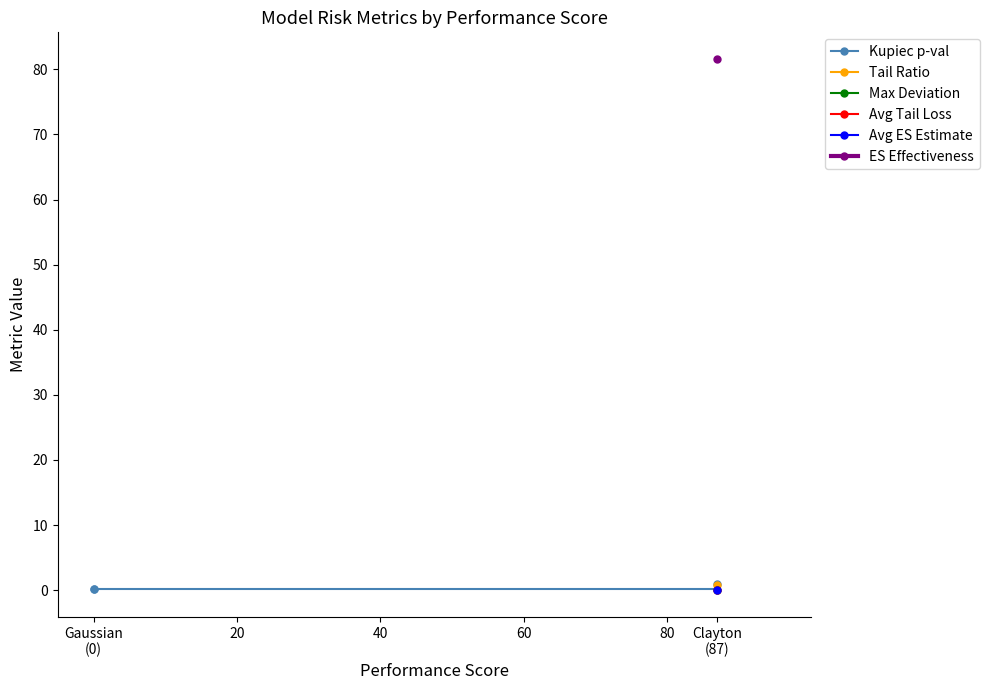

What is the label of the 3rd point from the right?

Gaussian
(0)